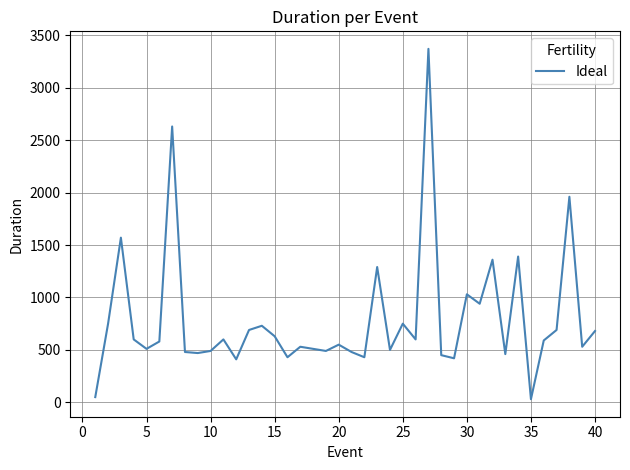

What is the difference between the maximum and minimum values?

3340